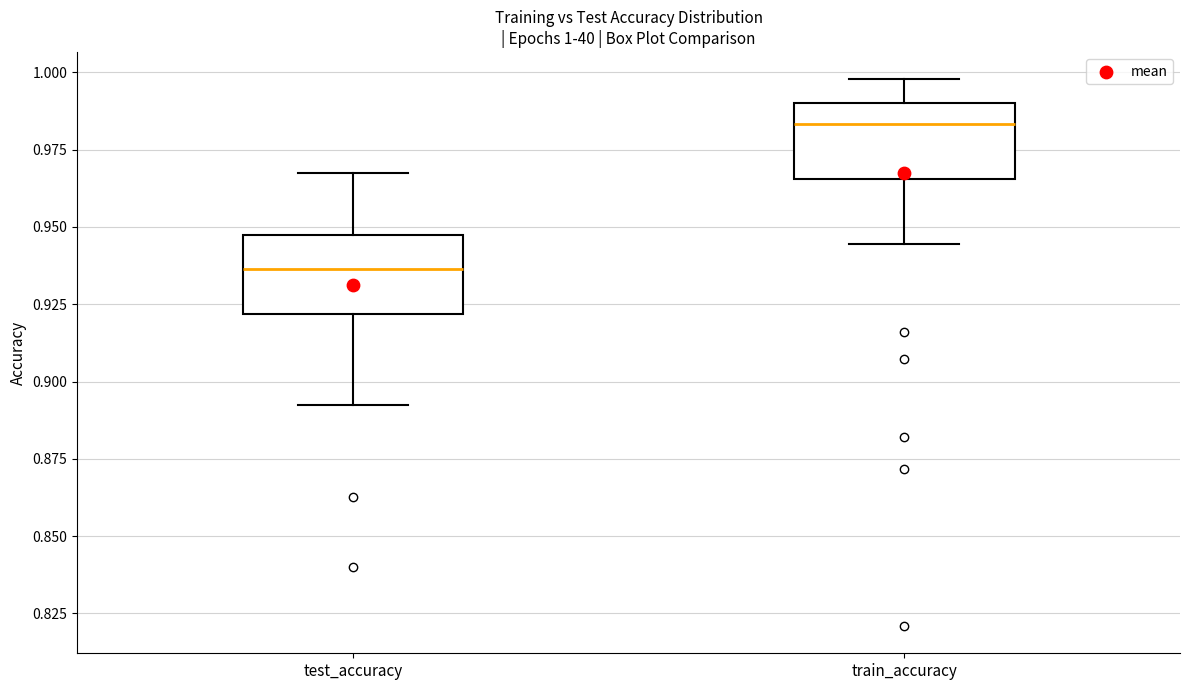

Which box's median line is the highest?

train_accuracy